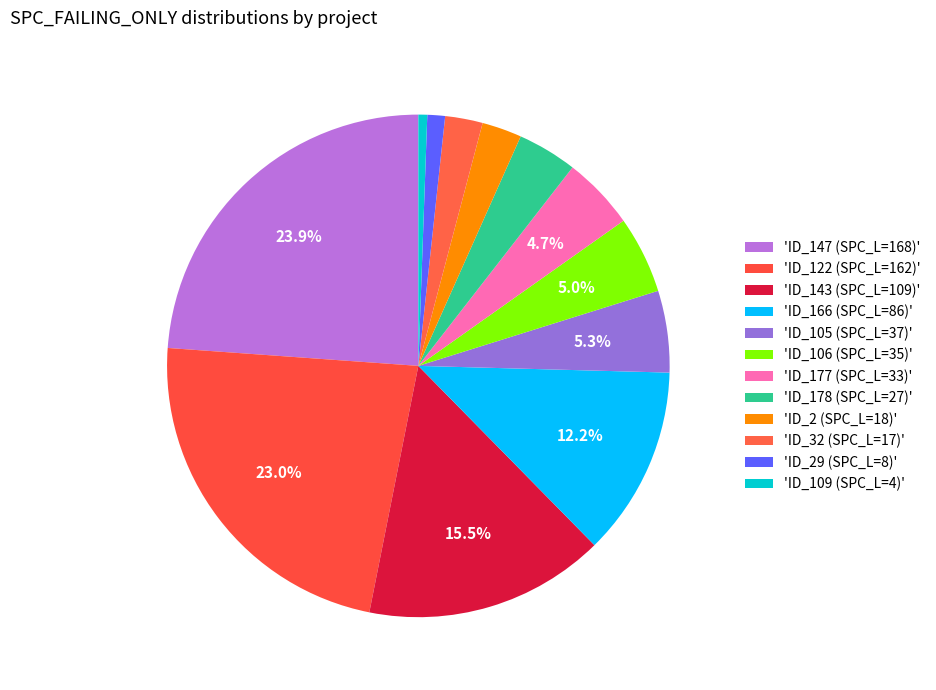

To the nearest percent, what is the difference between the largest and smallest slice percentages?

23%